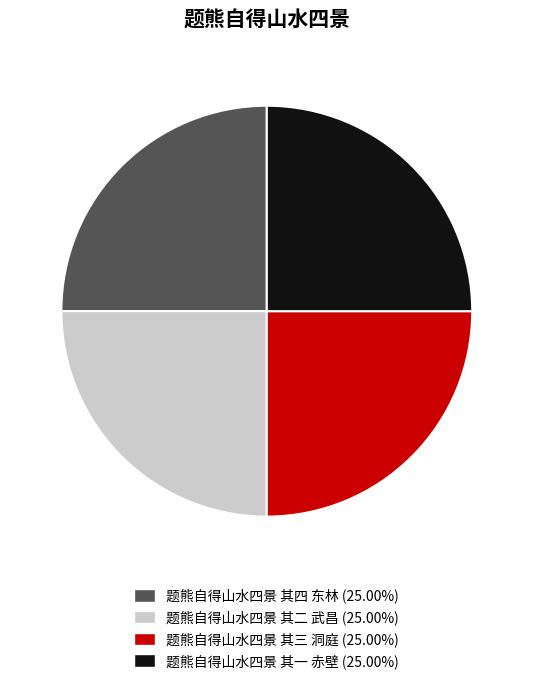

What is the ratio of the value at 题熊自得山水四景 其四 东林 to the value at 题熊自得山水四景 其二 武昌?

1.0